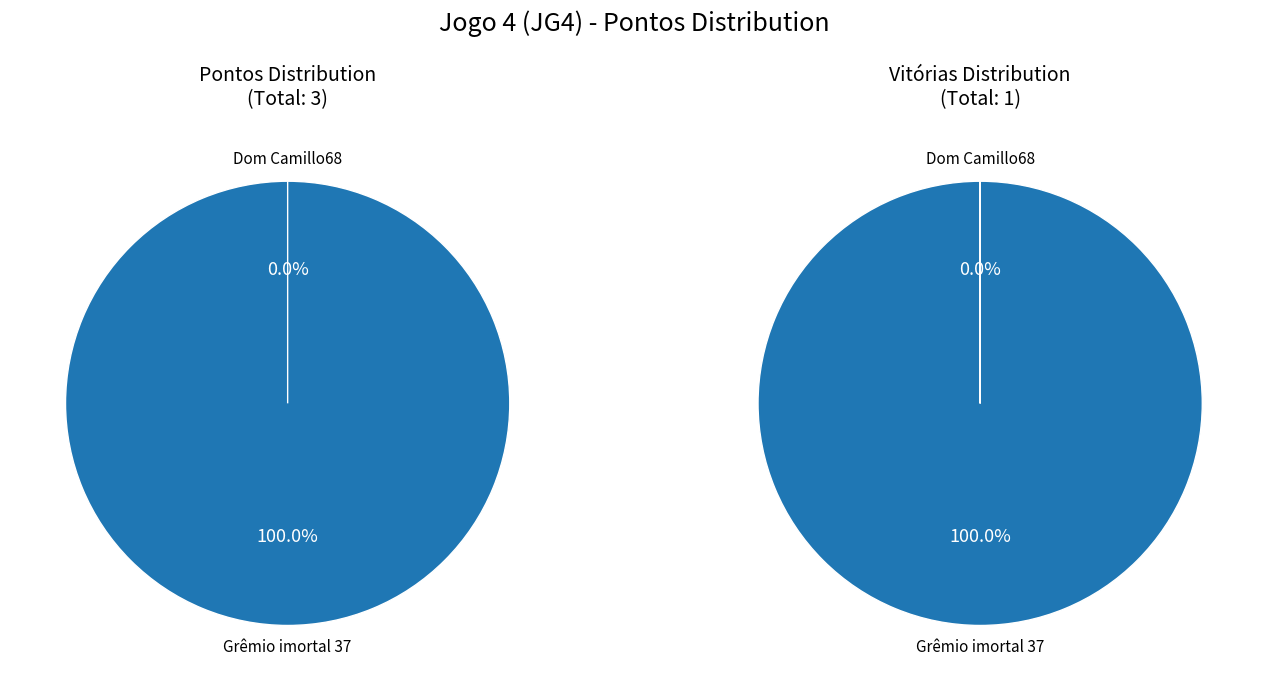

How much of the chart is everything except Dom Camillo68?

100.0%